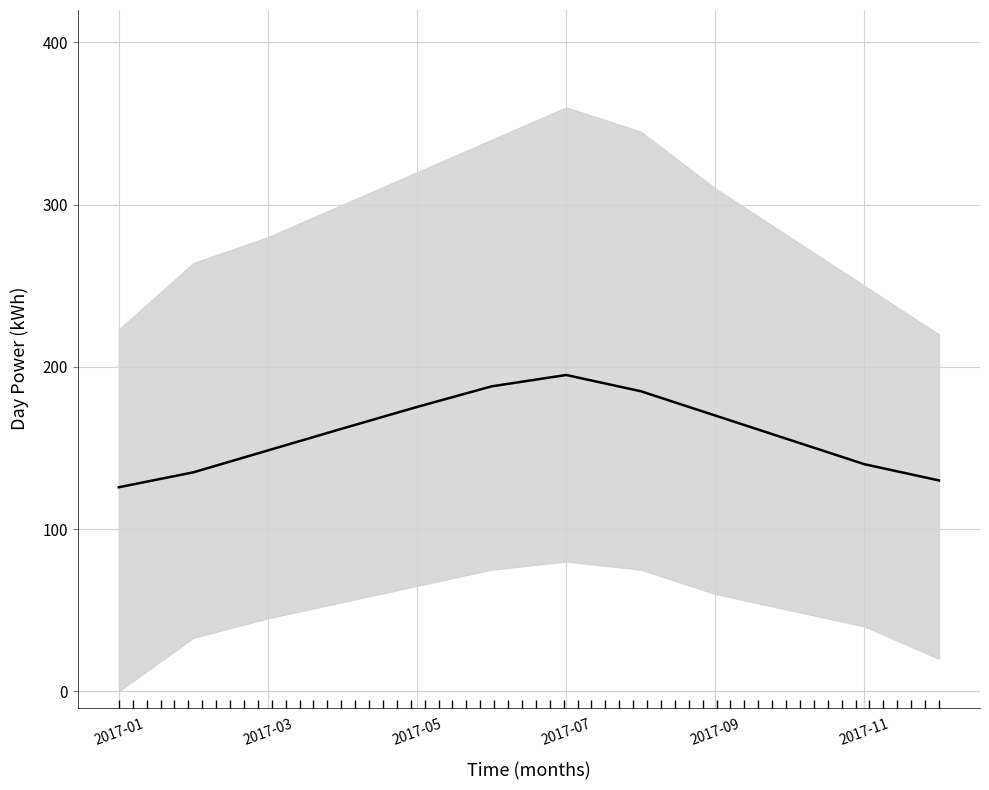

How many data points are less than 162?

6